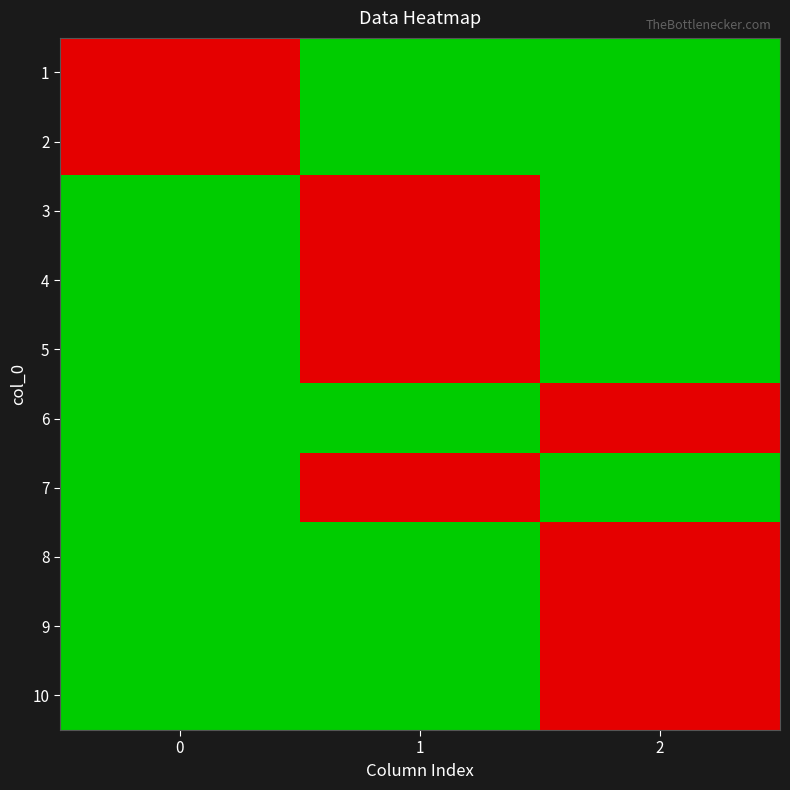

At how many categories does at least one series exceed 0?

3